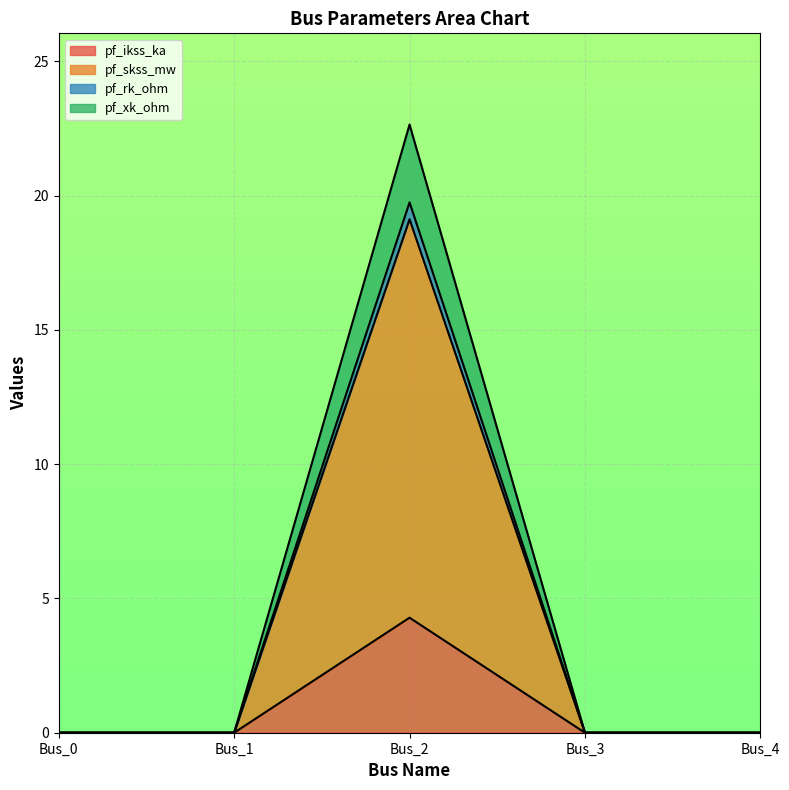

Between Bus_1 and Bus_2, which series saw the biggest shift?

pf_xk_ohm